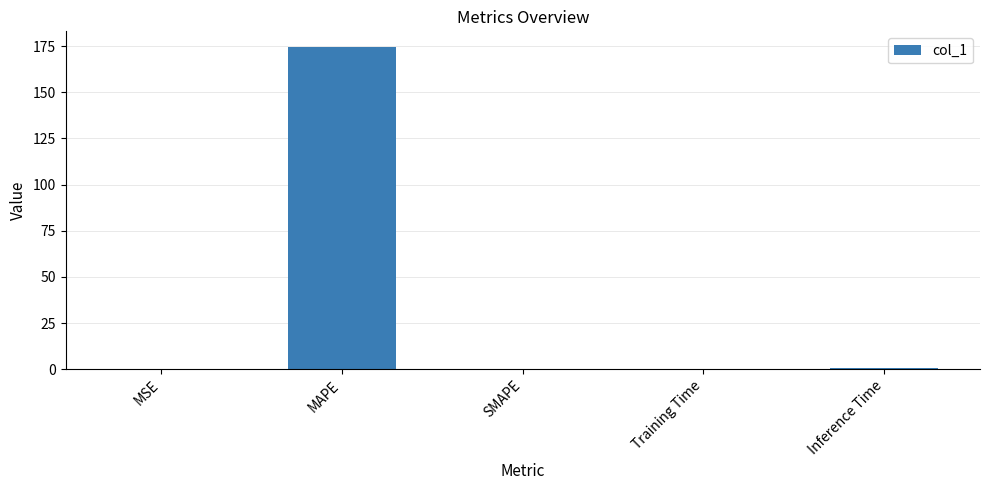

What is the sum of the values at MSE and MAPE?

174.4